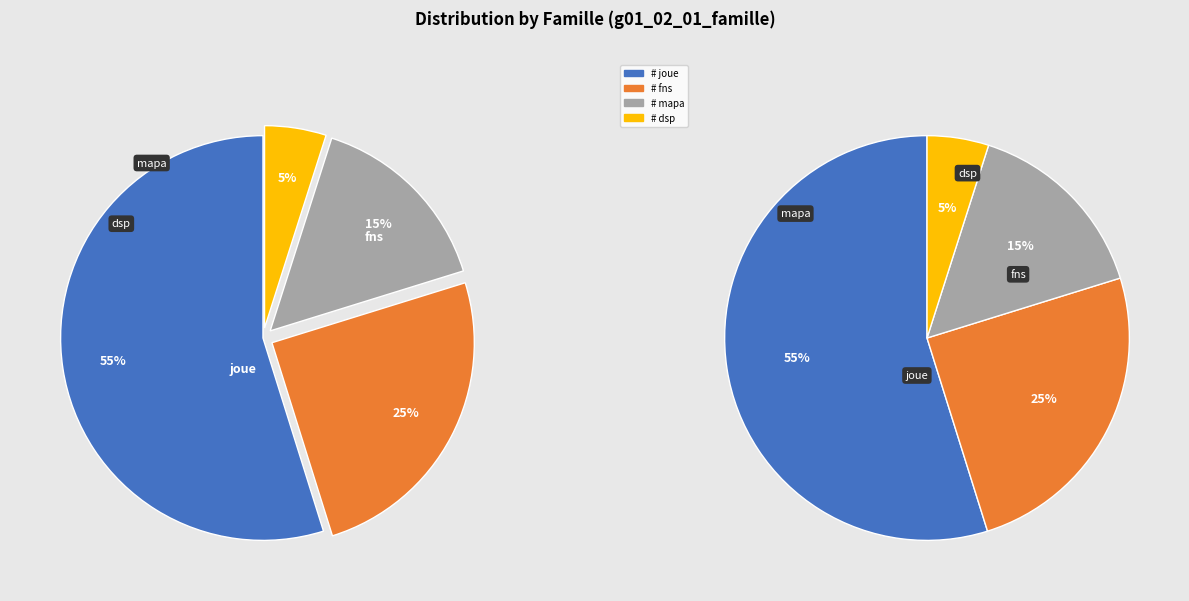

To the nearest percent, what is the average slice percentage?

25%